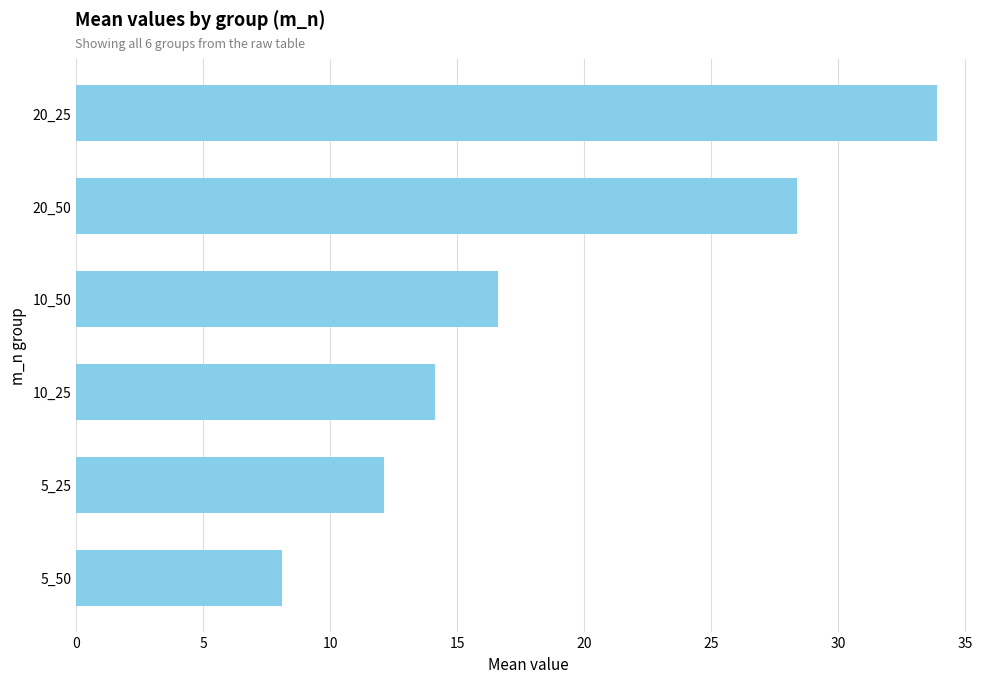

What is the smallest value displayed?

8.1